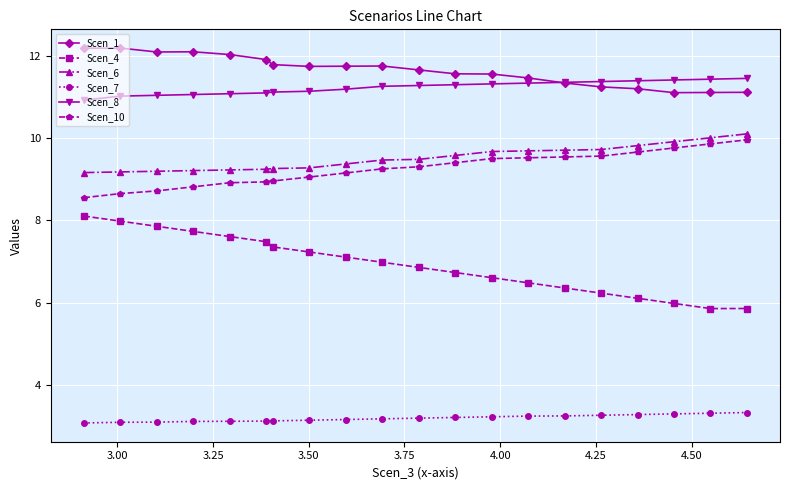

What is the minimum value for Scen_6?

9.2